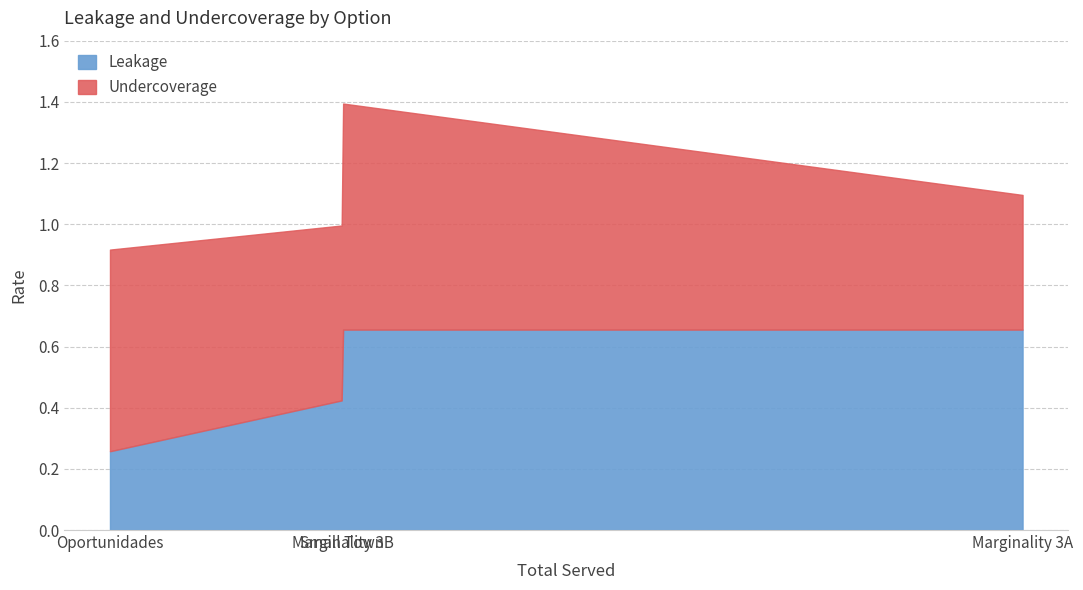

Between Small Town and Marginality 3B, which series saw the biggest shift?

Leakage